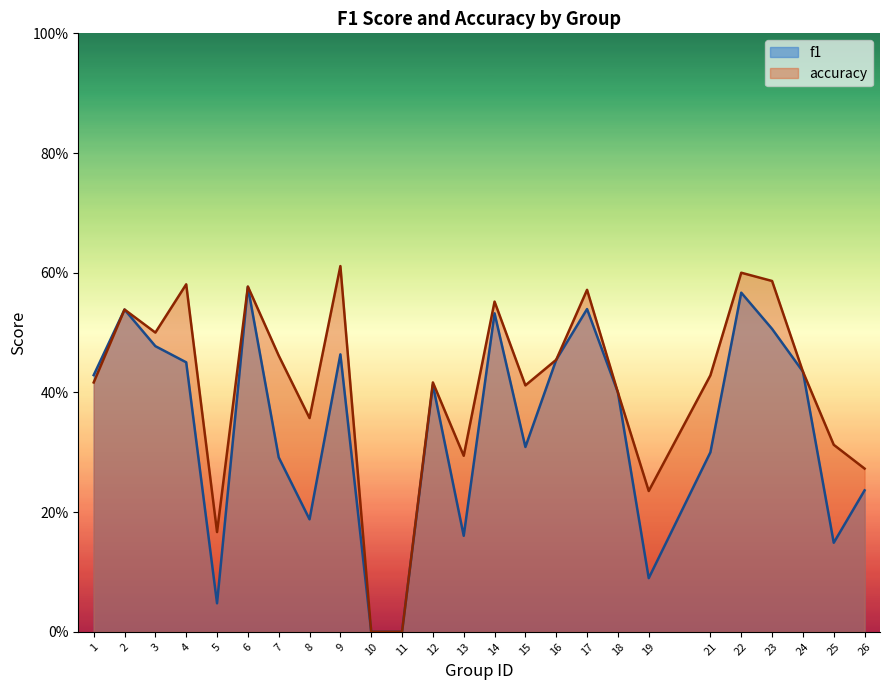

True or false: accuracy and f1 intersect in this chart.

False